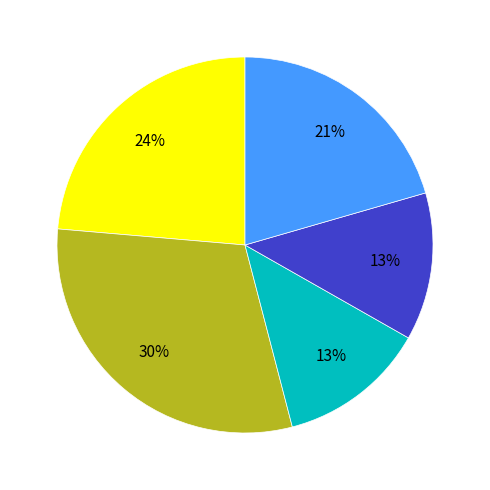

Does any single category account for the majority?

No